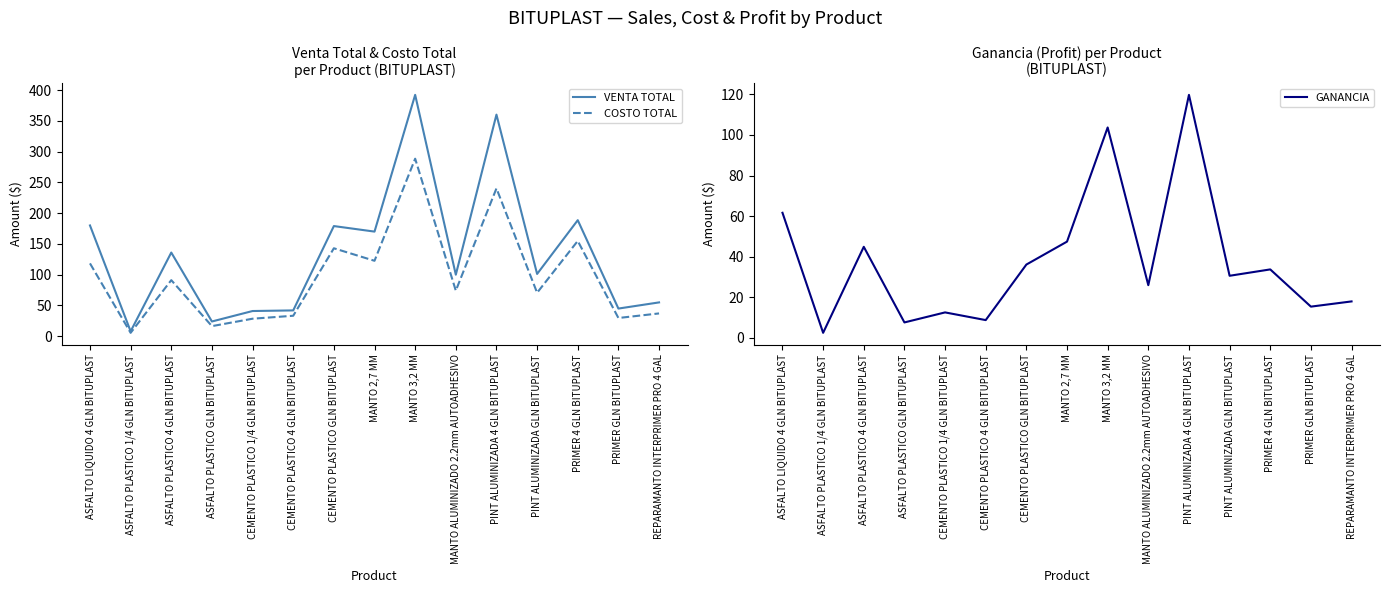

In GANANCIA, how many points are lower than both neighbors (excluding endpoints)?

6